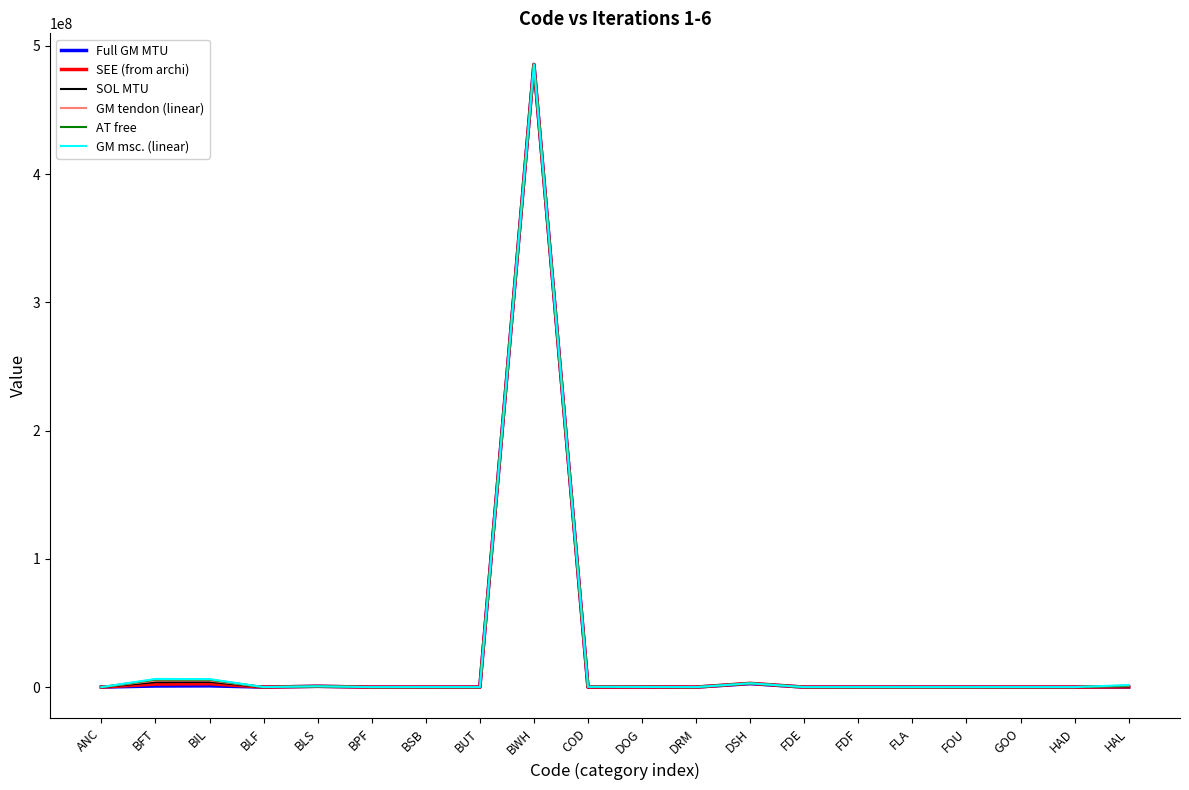

Where is SEE (from archi) nearest to the value 242792568?

DSH